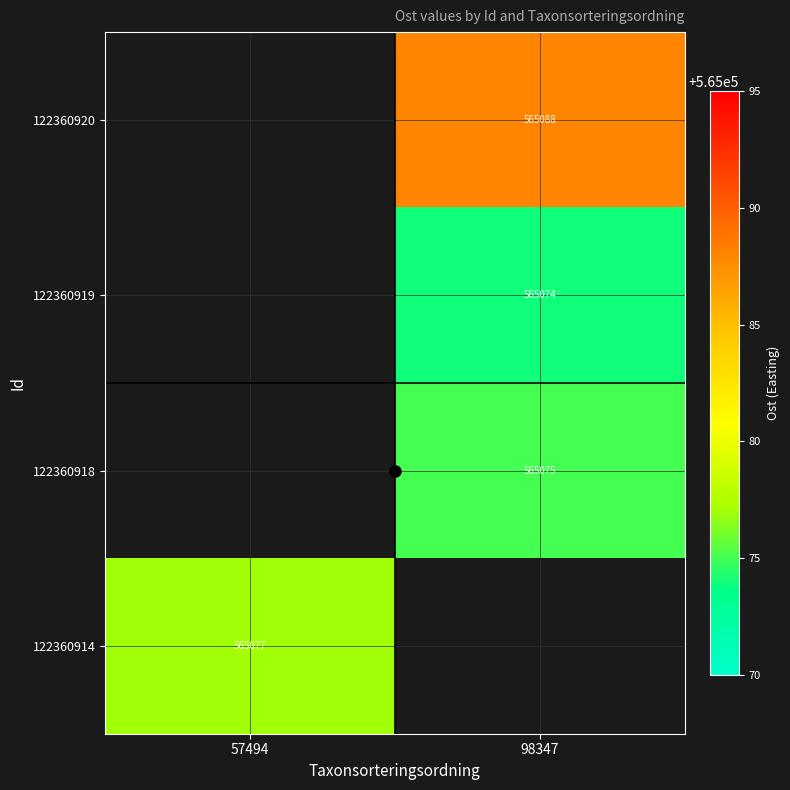

Is it true that 122360918 equals 565075 at 98347?

True